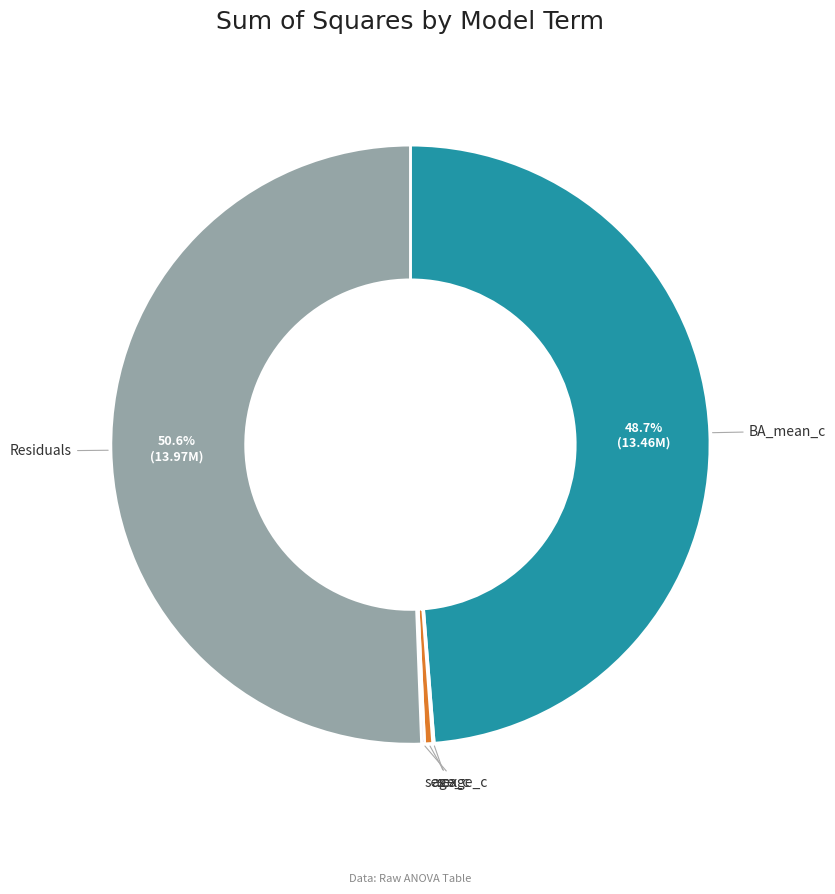

Which slice represents more than half of the pie?

Residuals